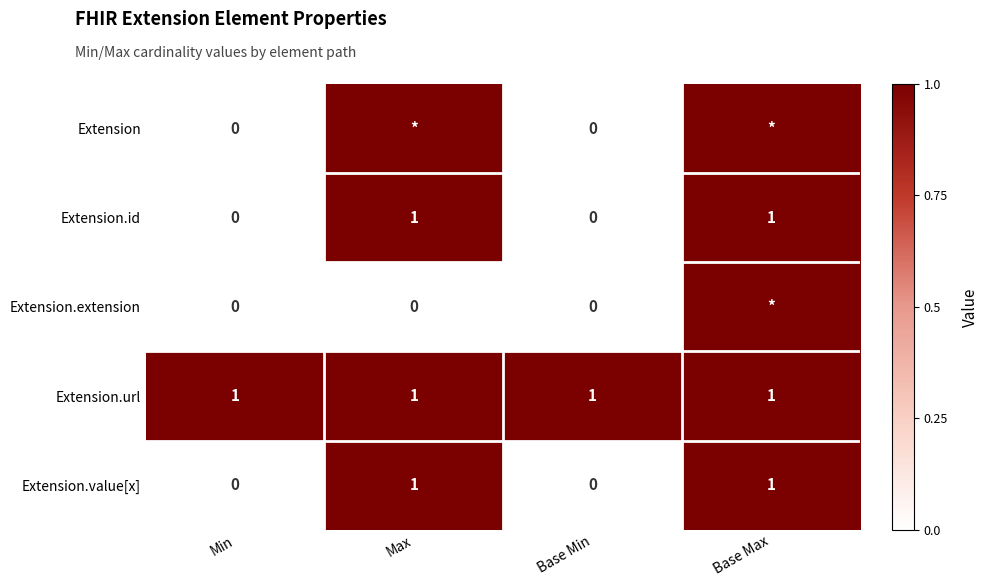

Which has a higher value, Max or Base Max?

Max